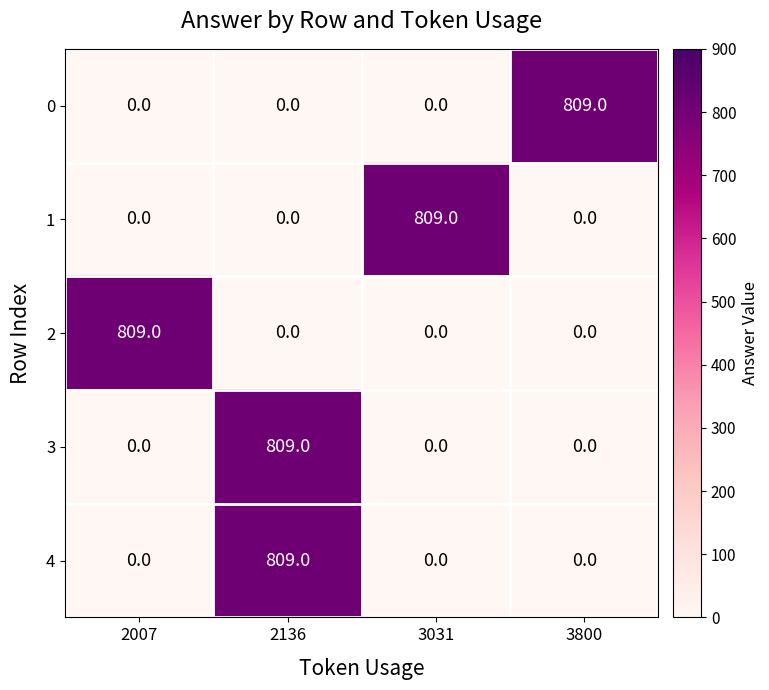

Is it true that 4 equals 0 at 3800?

True